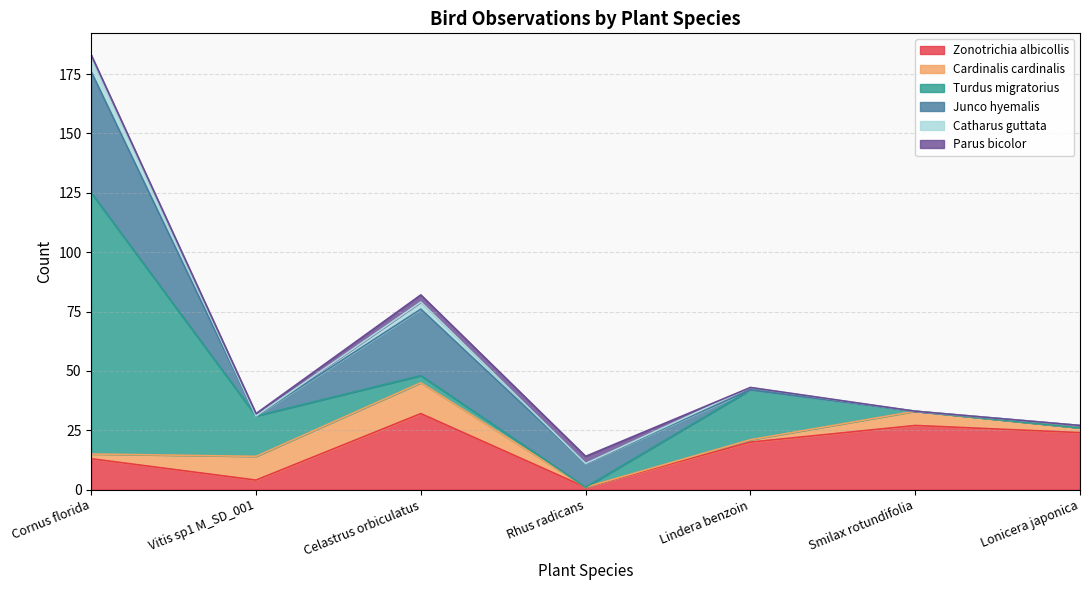

What is the total value across all series at Celastrus orbiculatus?

82